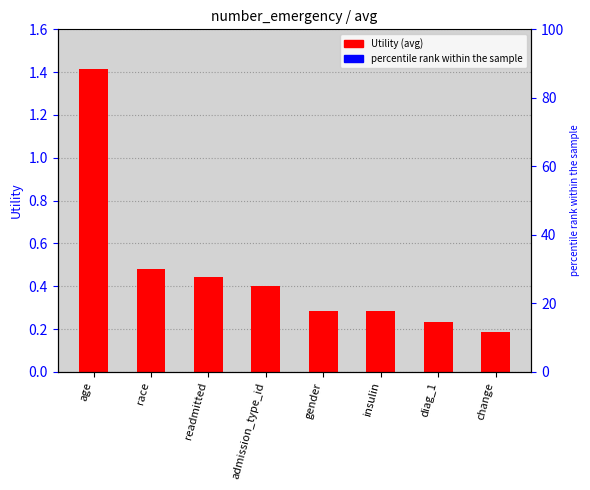

Does the chart contain stacked bars?

No